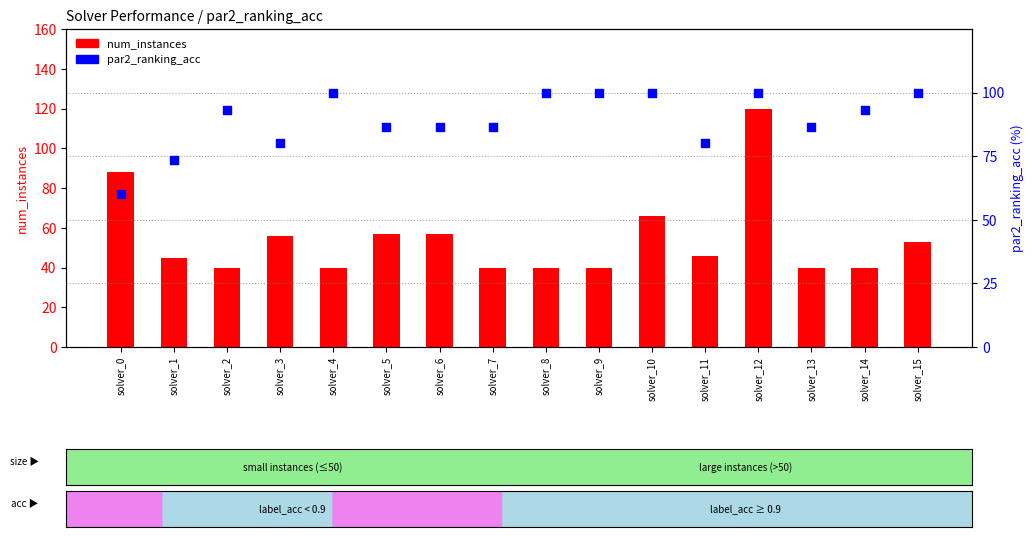

At which category is the sum across all series the highest?

solver_12